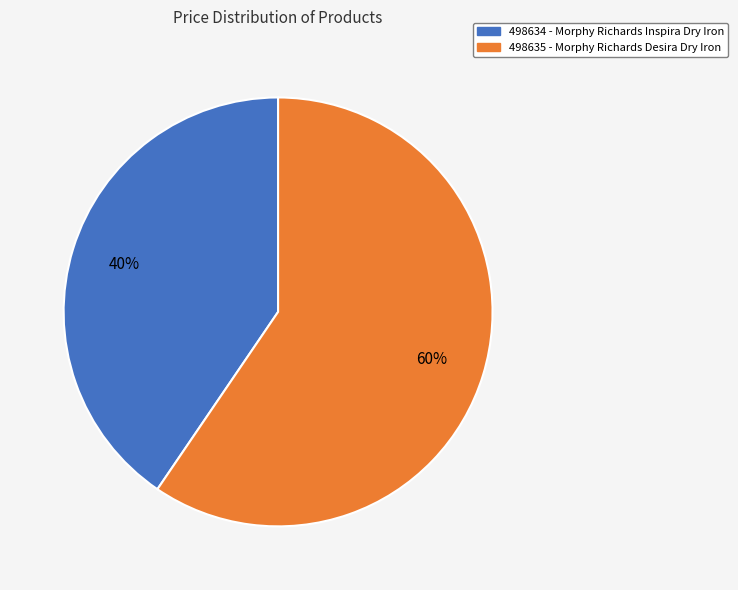

Approximately how many times larger is the value at 498634 compared to 498635?

0.7